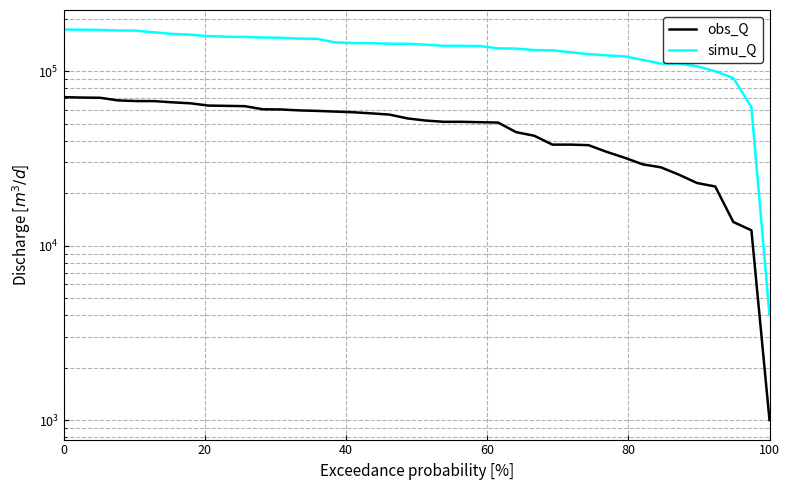

Which series has the widest spread of values?

simu_Q